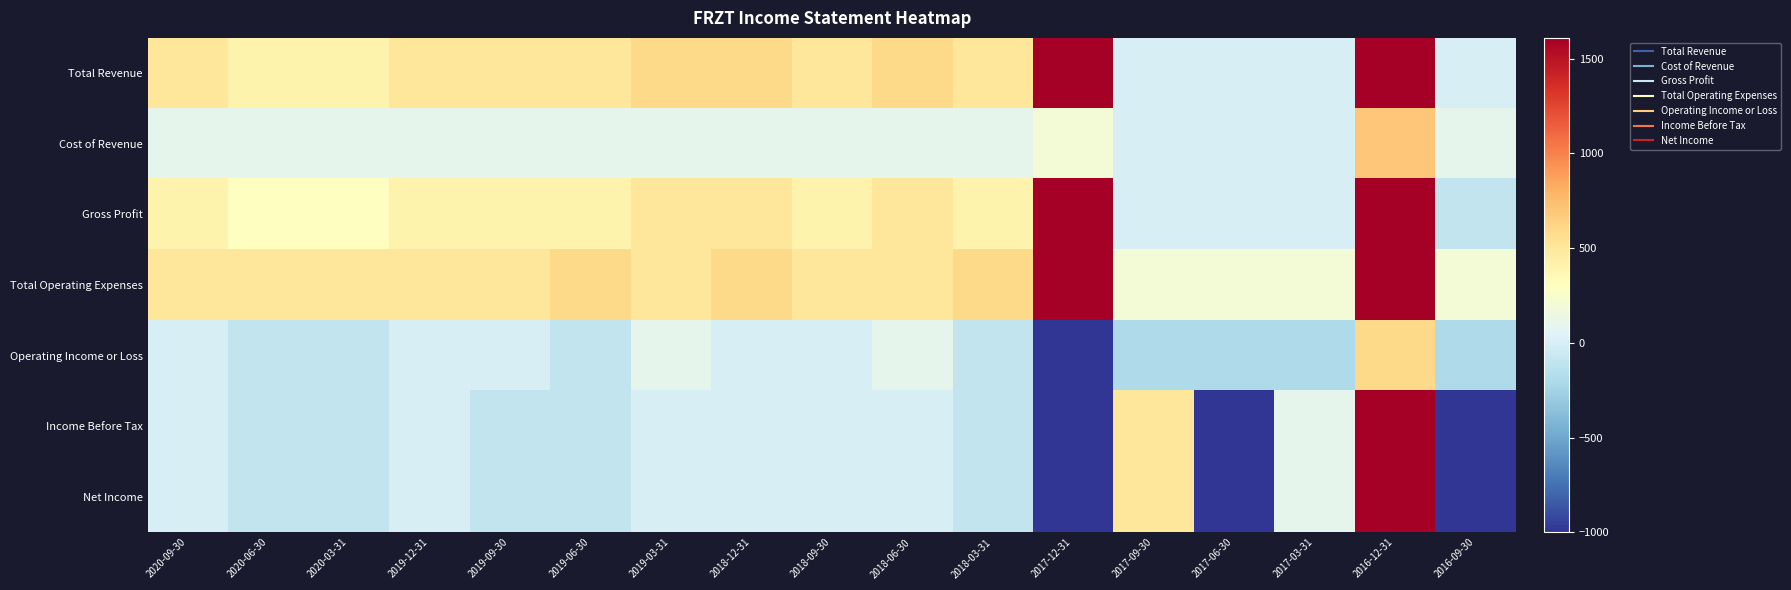

What is the difference between the highest and lowest values at 2018-09-30?

500